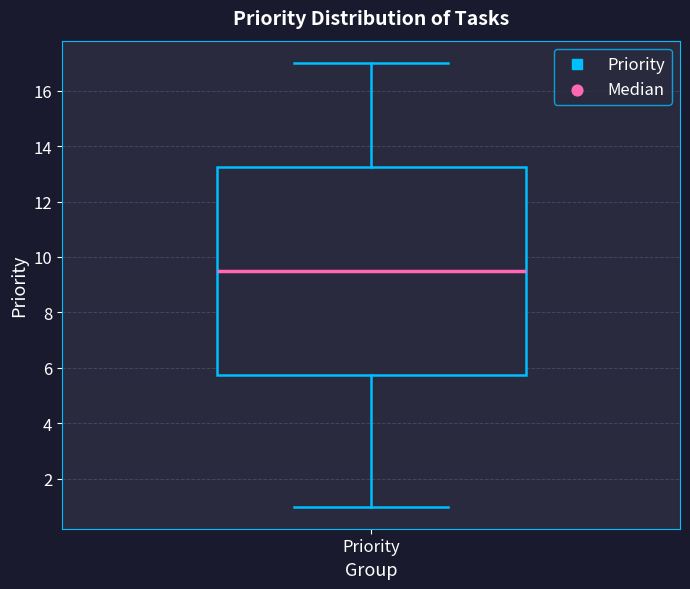

Read this box plot against the y-axis: the position of the median line, the range covered by the box, and the ends of both whiskers. The values are not printed on the chart, so give them approximately, as read against the axis.

median 9.6, box 5.8 to 13.2, whiskers 1.0 to 17.0